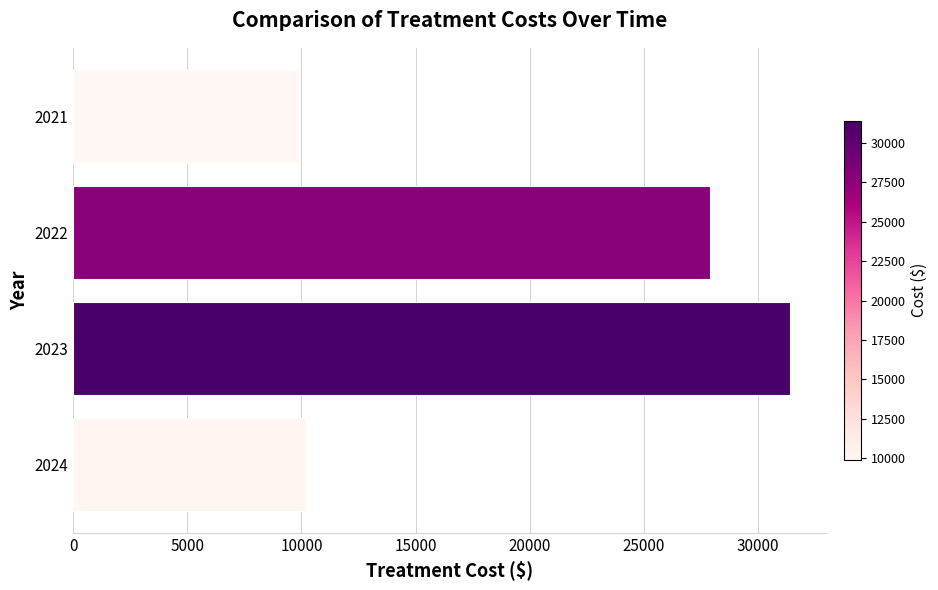

Which has a higher value, 2023 or 2024?

2023